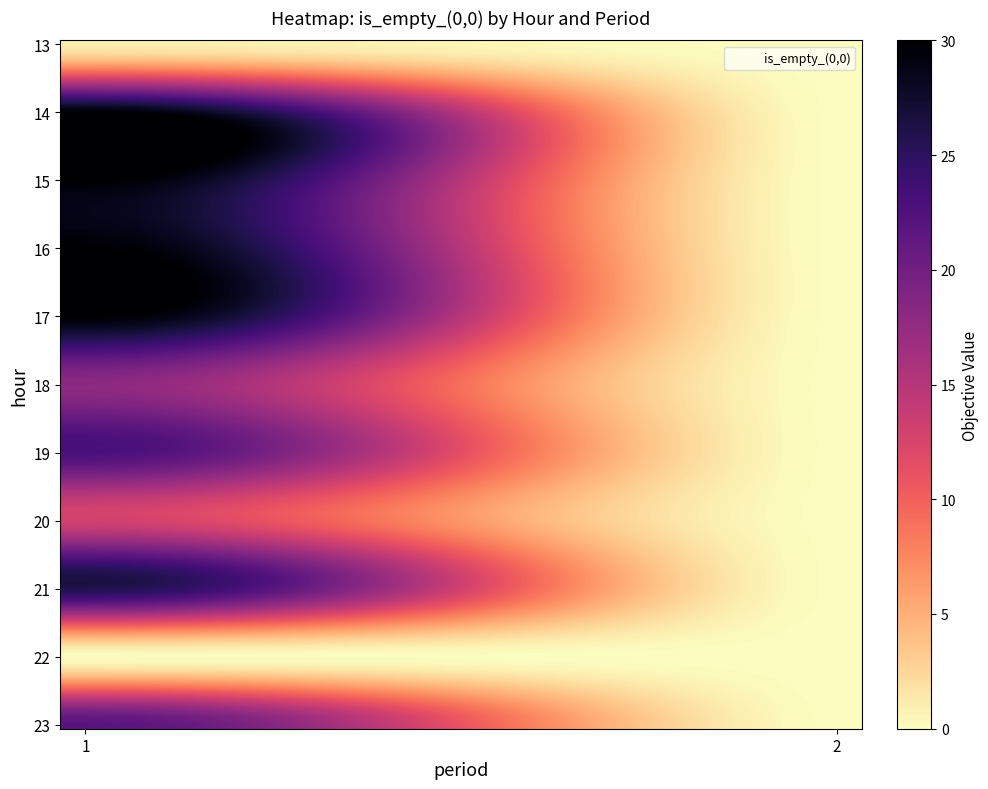

Reading left to right, transcribe all the data shown in this chart.

0: 1	30	30	30	30	30	30	30	30	30	18	21	23	0	13	13	26	13	0	0	22	0
1: 0	0	0	0	0	0	0	0	0	0	0	0	0	0	0	0	0	0	0	0	3	0